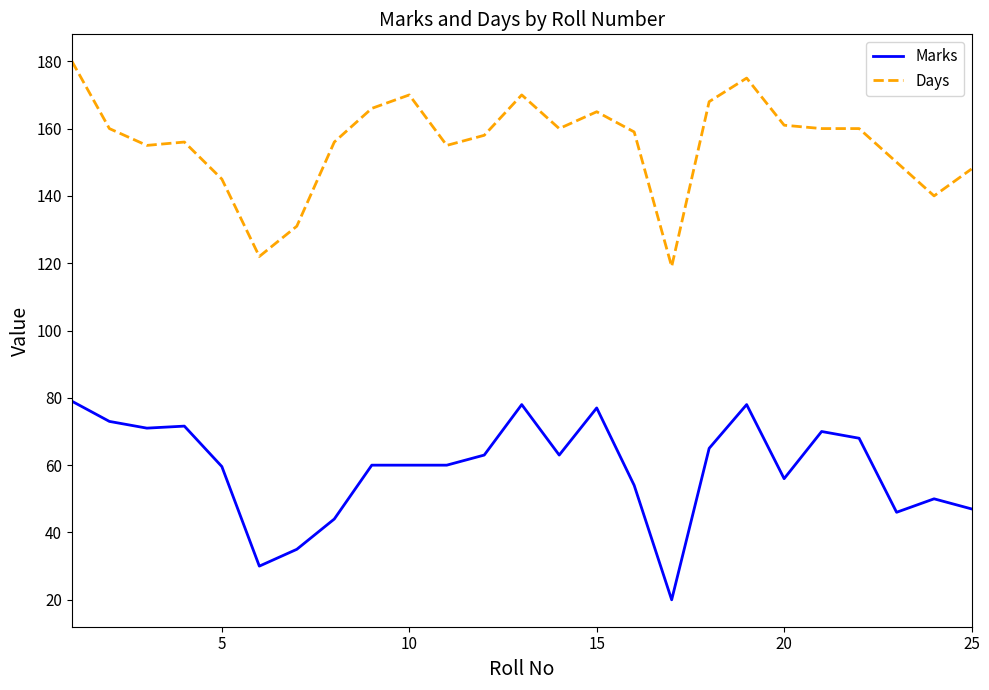

What is the lowest value of the Marks series?

20.0